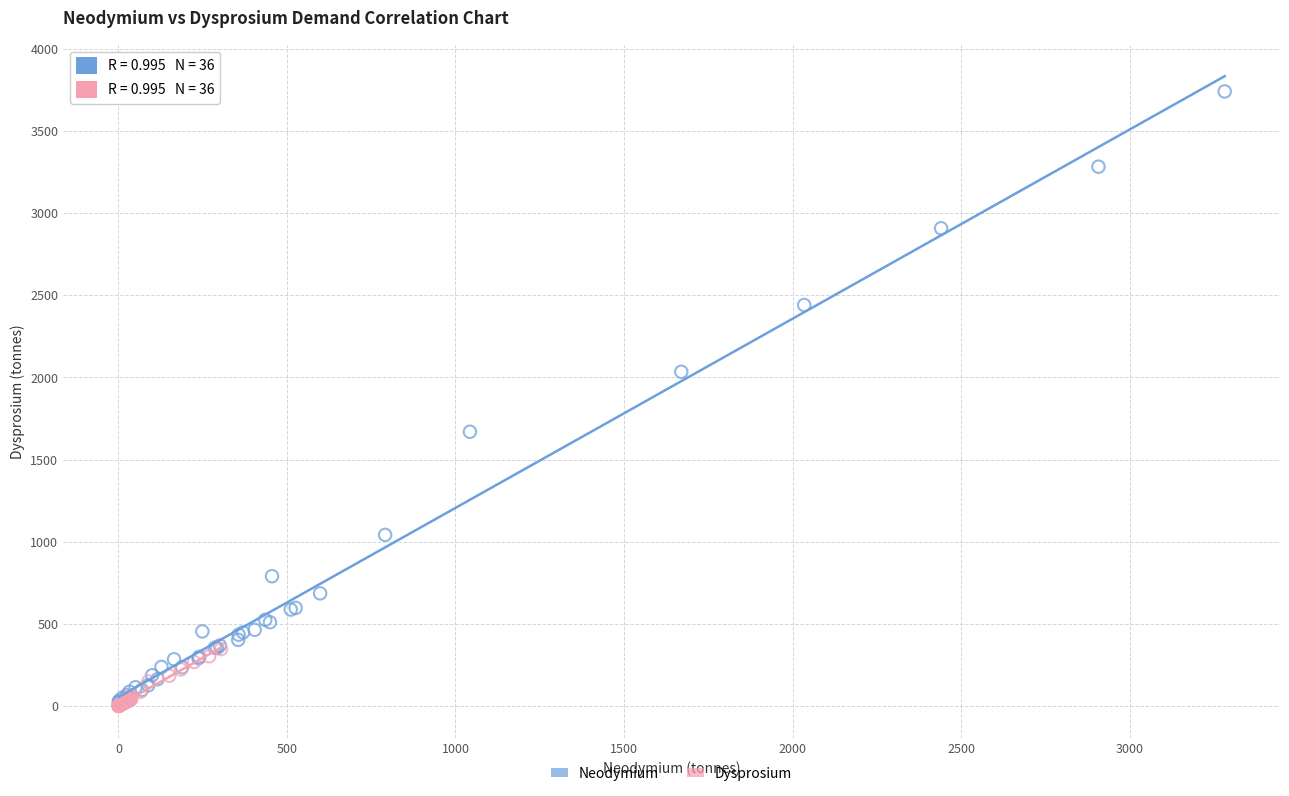

Which series contains the highest Y value?

Neodymium